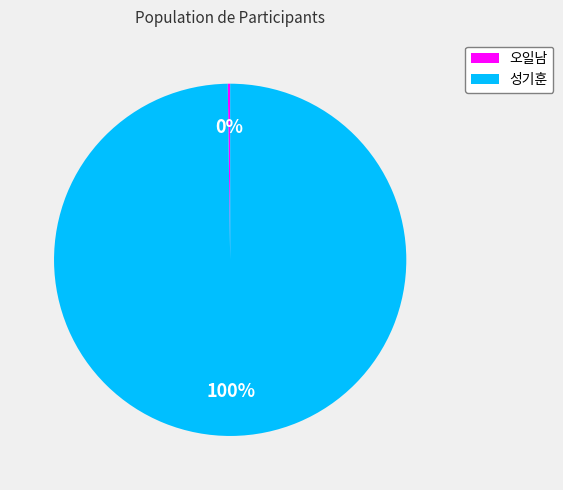

Which category has the biggest portion of the pie?

성기훈